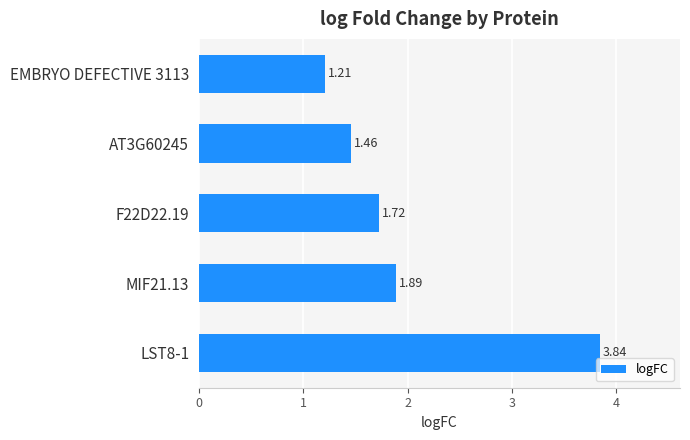

Approximately how many times larger is the value at AT3G60245 compared to MIF21.13?

0.8